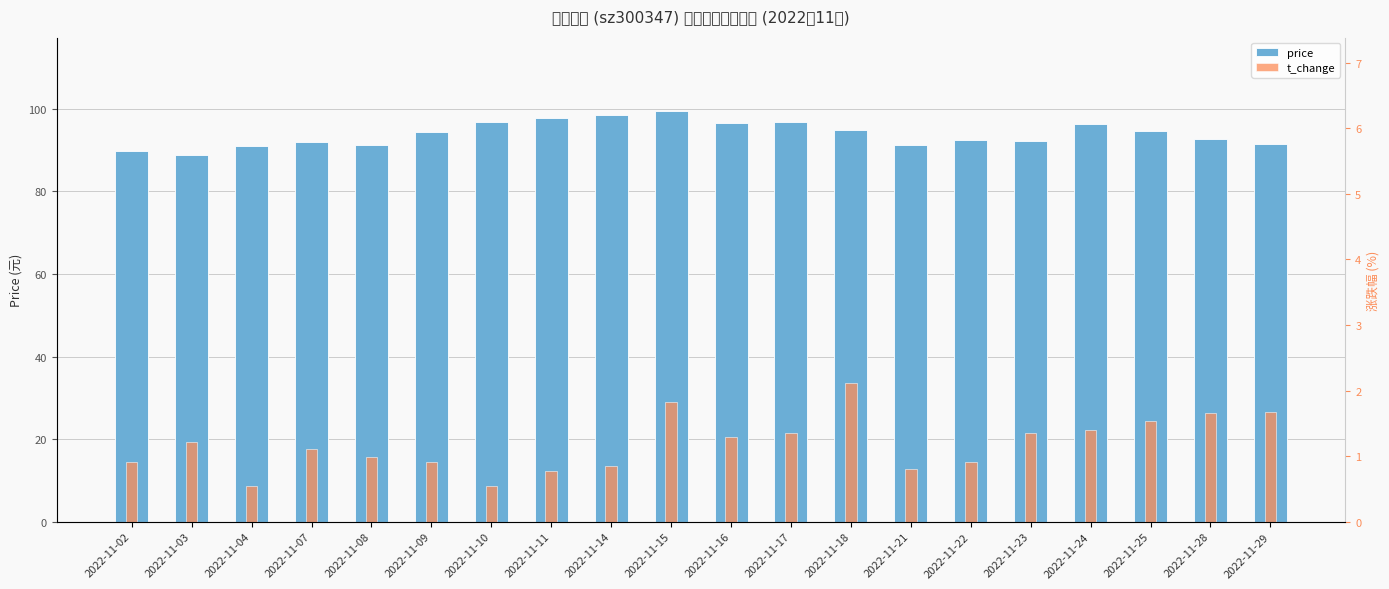

At which label does price reach its minimum?

2022-11-03